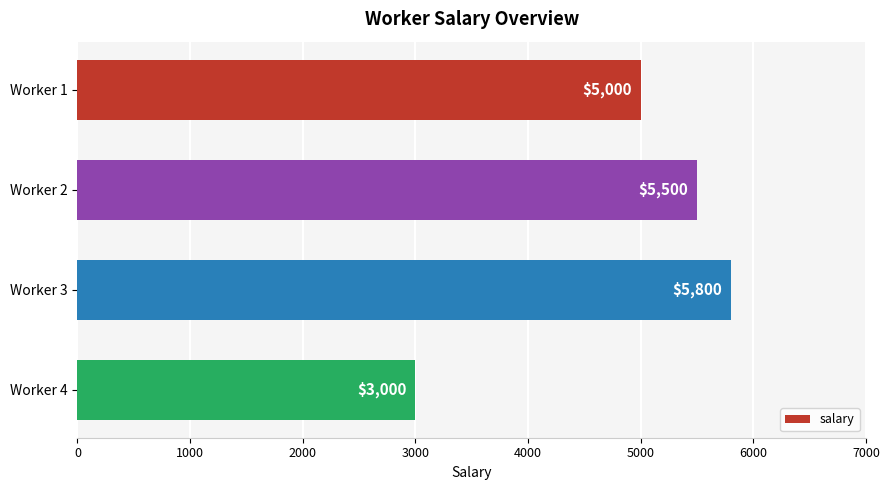

How many values are below 5500?

2